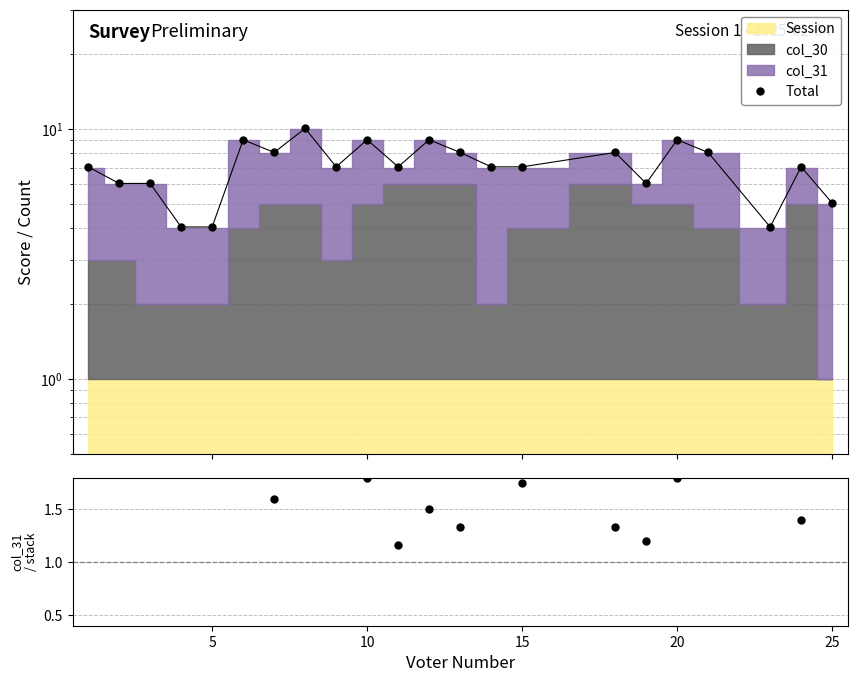

True or false: Total and col_31/stack cross at least once.

False